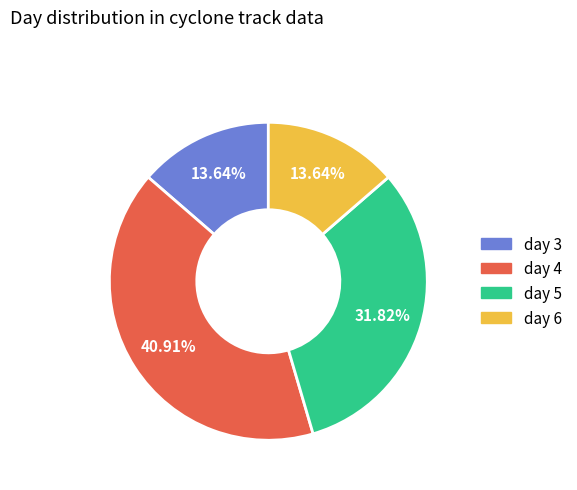

How many slices are in this pie chart?

4